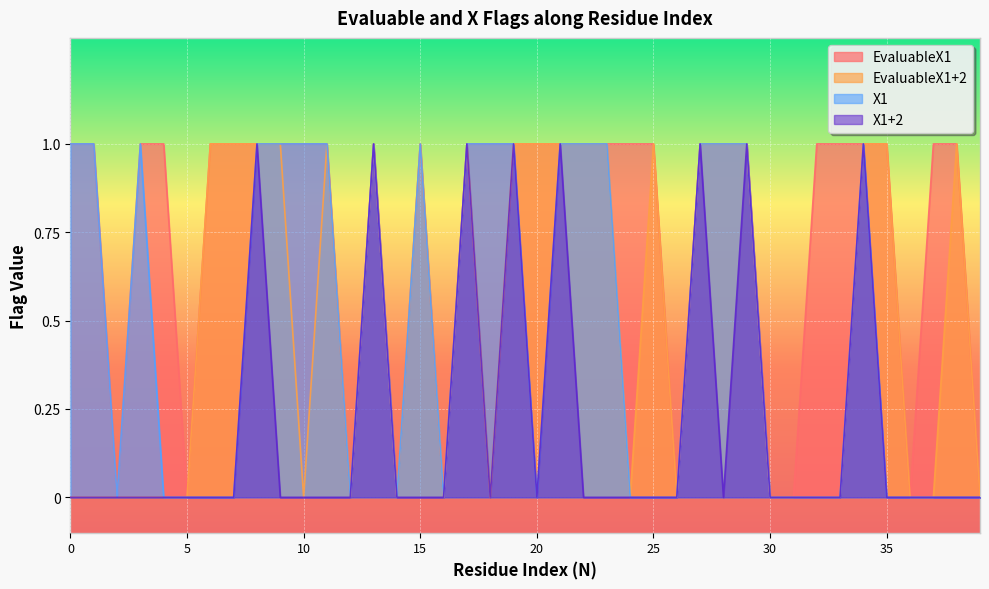

What is the approximate value of EvaluableX1+2 at 23?

1